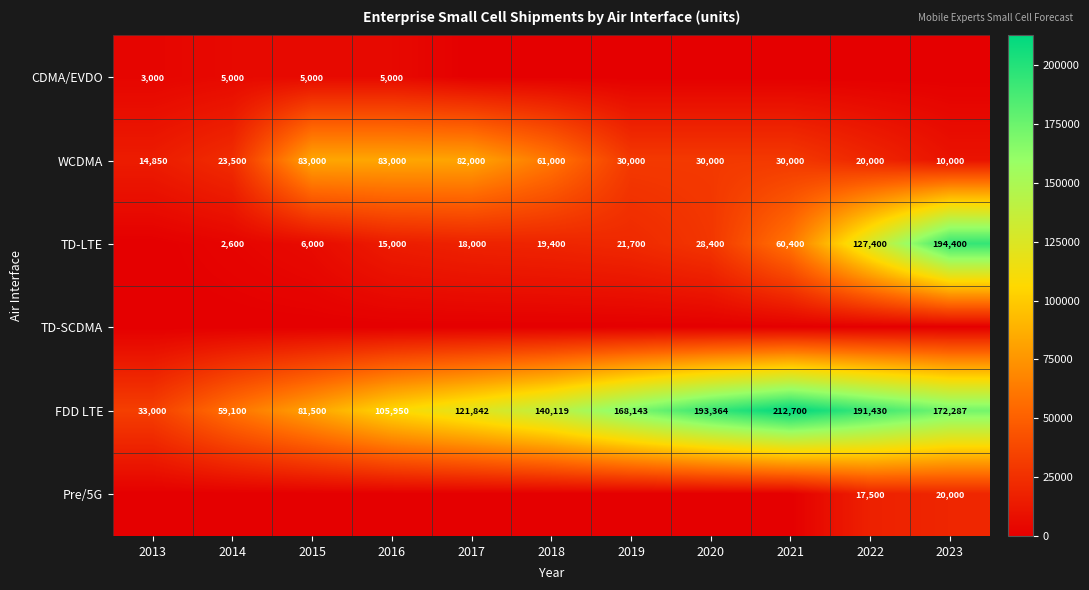

True or false: TD-LTE has a value of 19400 at 2018.

True